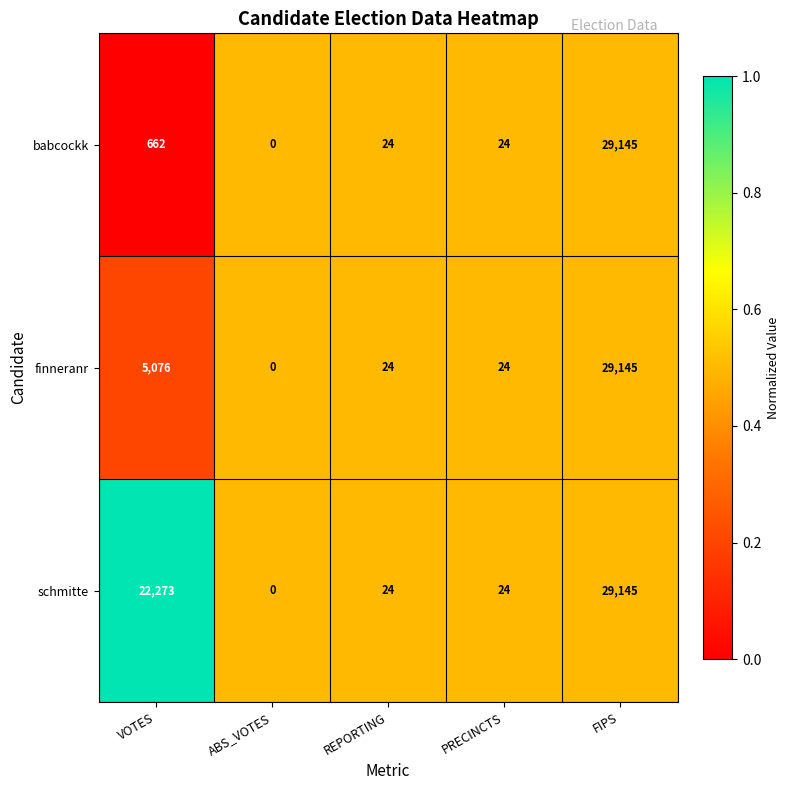

List the series in order of their overall mean, lowest first.

babcockk, finneranr, schmitte